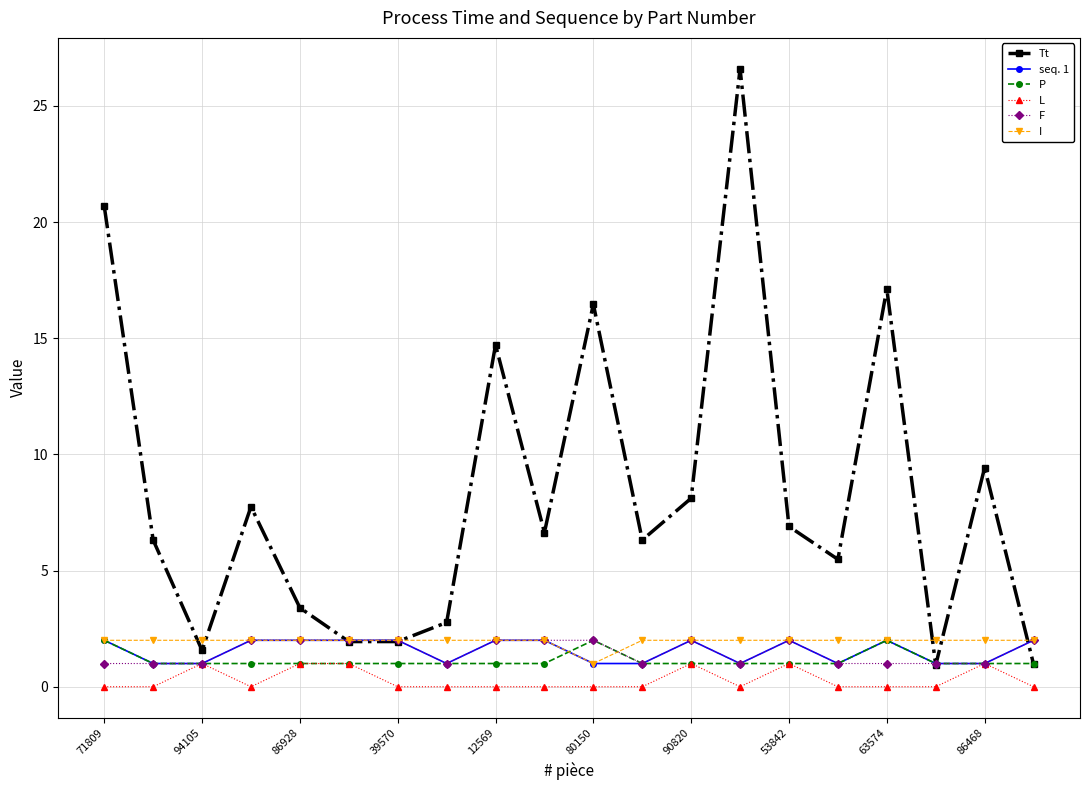

What is the sum of all I values?

39.0